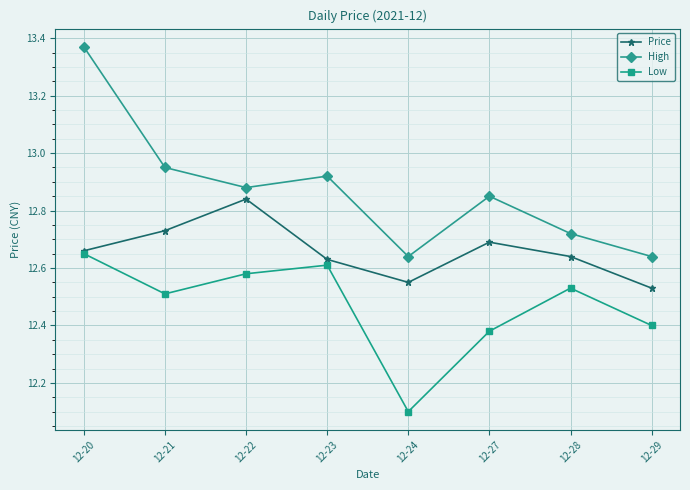

List the series in order of their peak value, highest first.

High, Price, Low